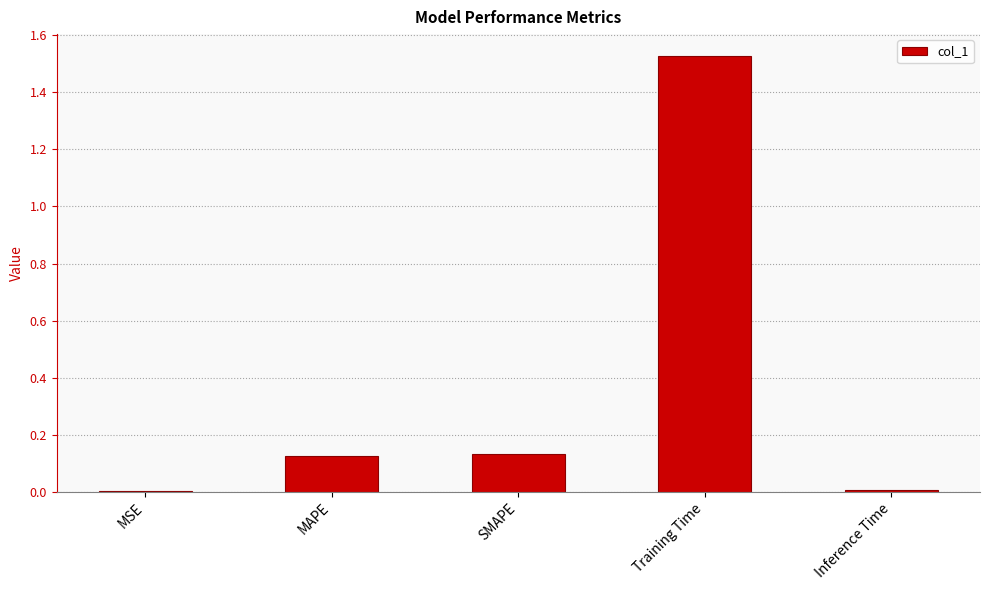

True or false: the data shows 0.0 at Inference Time.

True